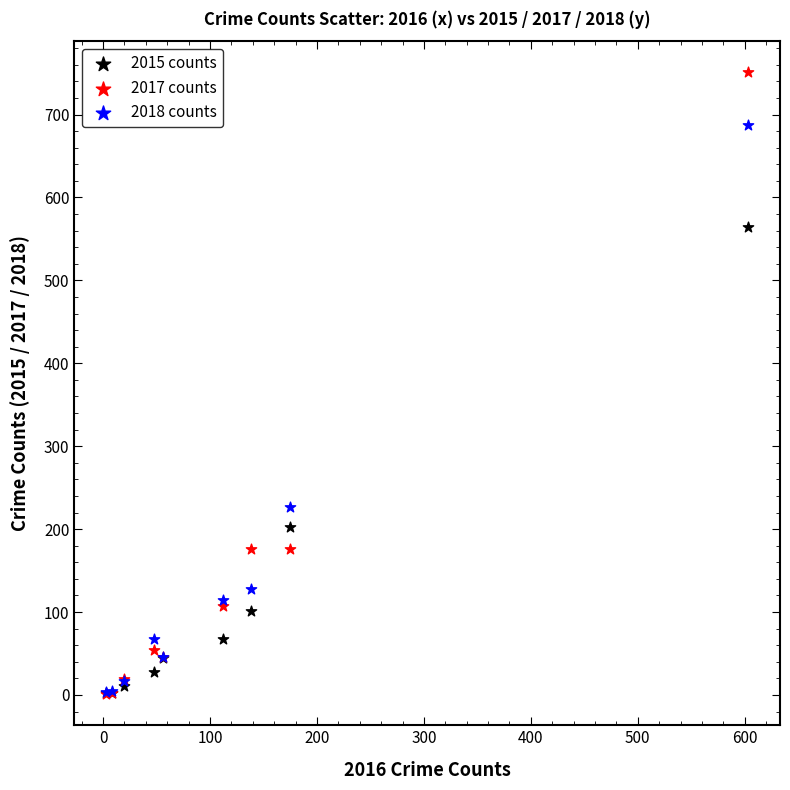

Which series has the widest spread of Y values?

2017 counts